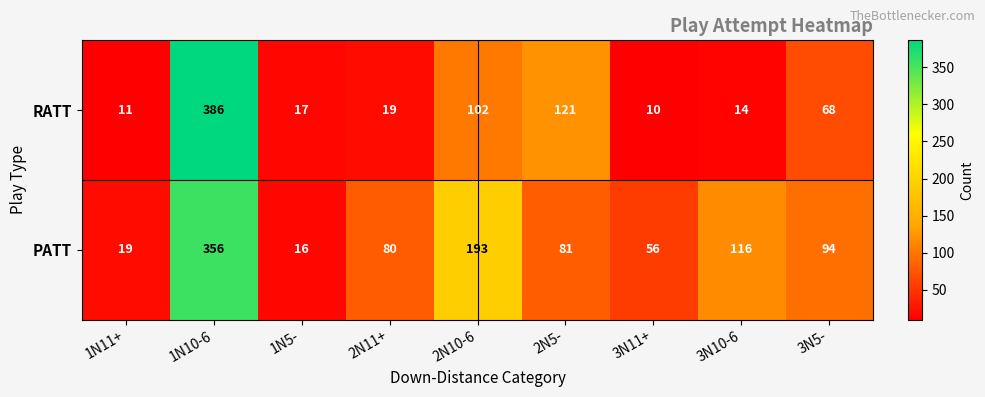

Which series has the widest spread of values?

RATT